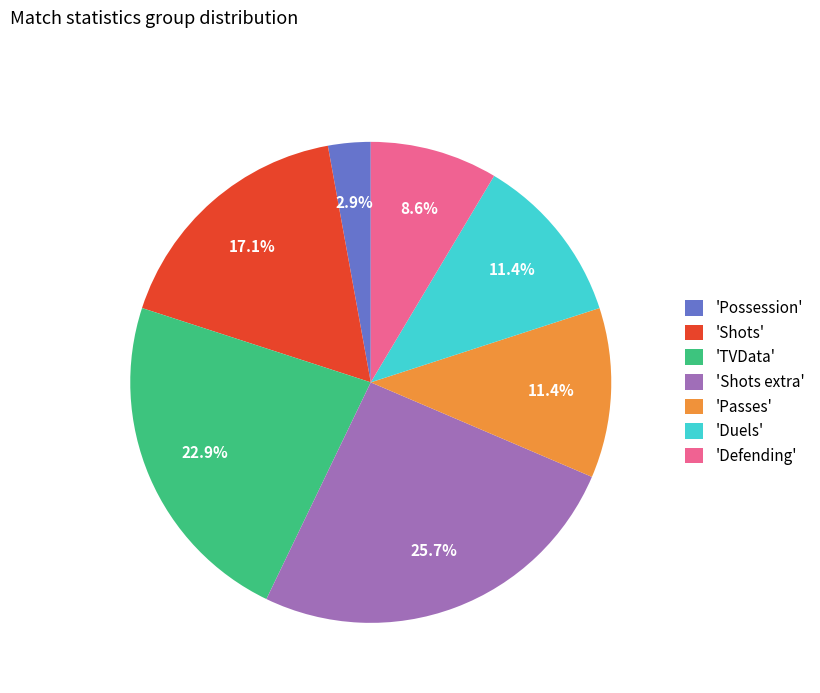

To the nearest percent, what is the difference between the largest and smallest slice percentages?

23%